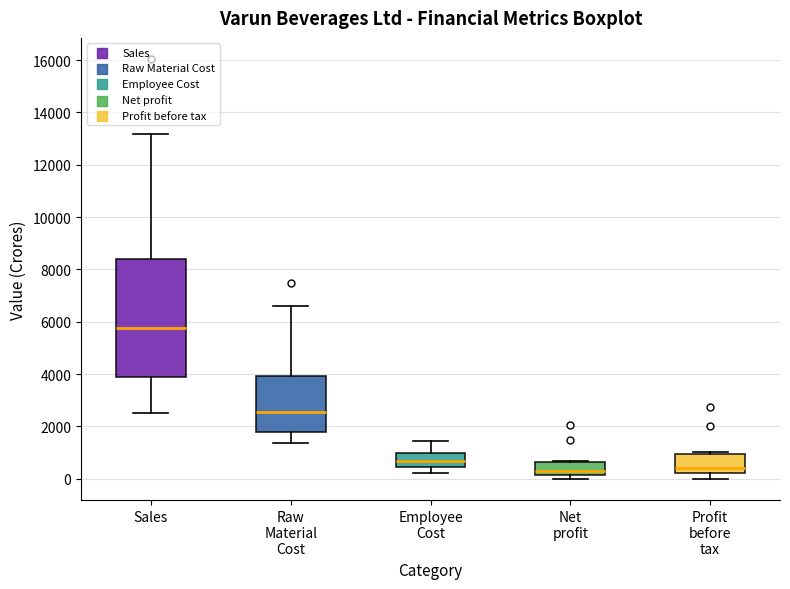

Where does the median line of the box for Employee Cost sit on the y-axis? The values are not printed on the chart, so give them approximately, as read against the axis.

600